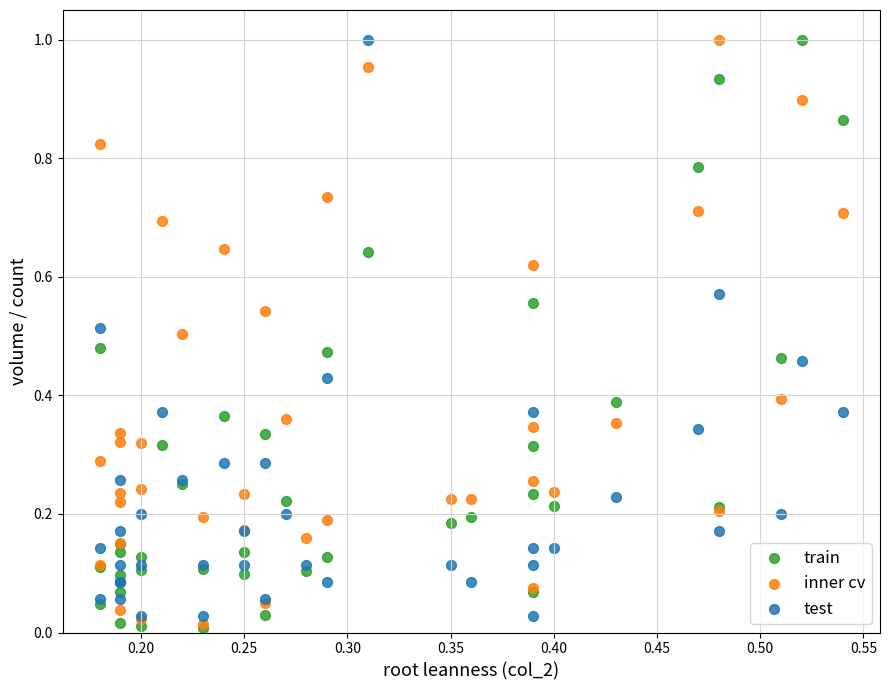

What are all the series names shown in the legend?

train, inner cv, test